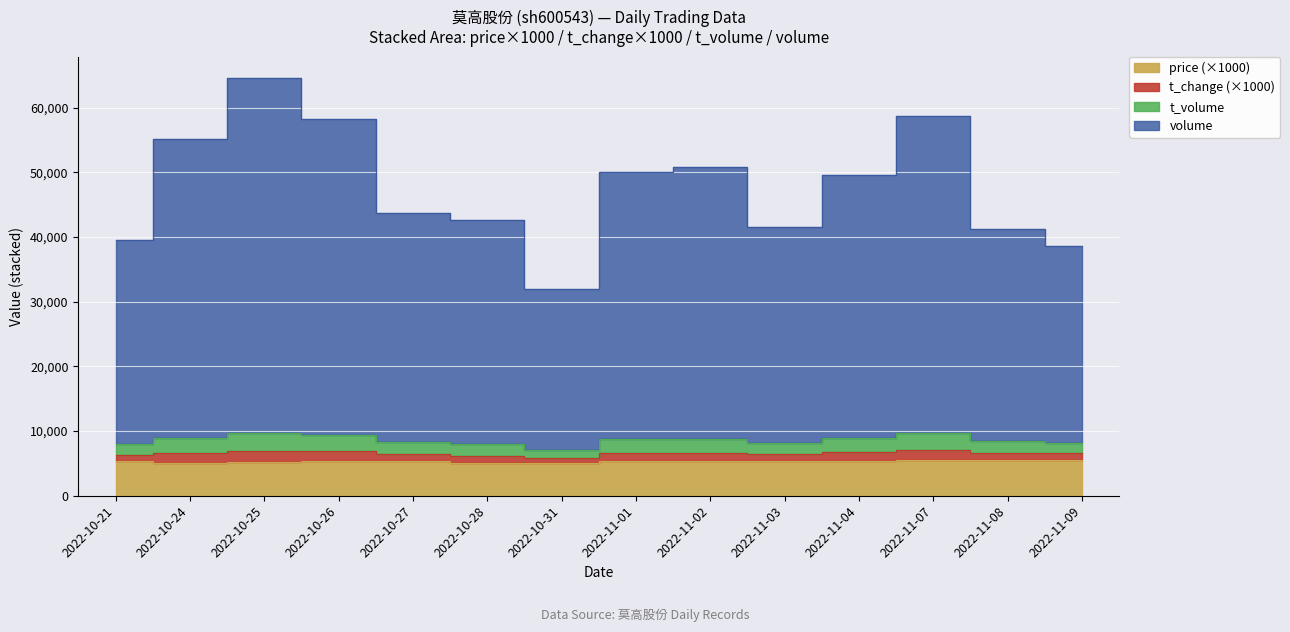

What is the value of the price point at the 10th from the left?

5360